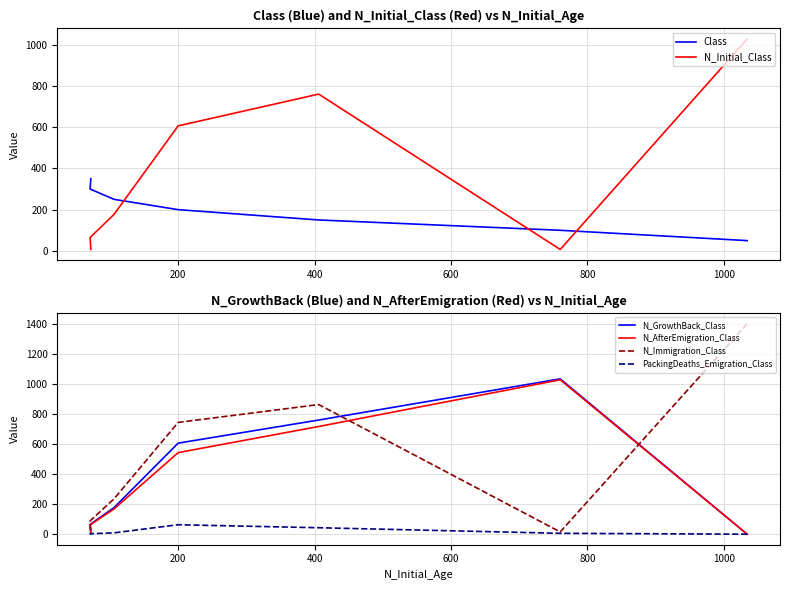

How many data points in Class are less than 200?

3